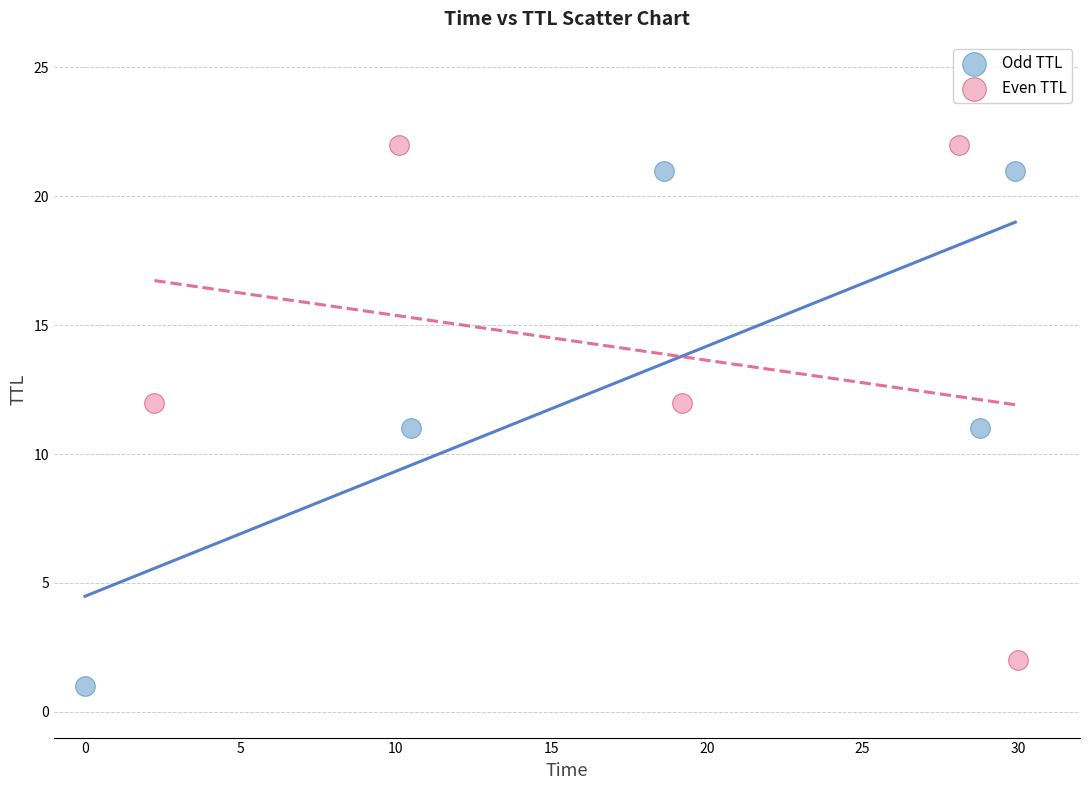

Which series reaches the minimum Y coordinate?

Odd TTL